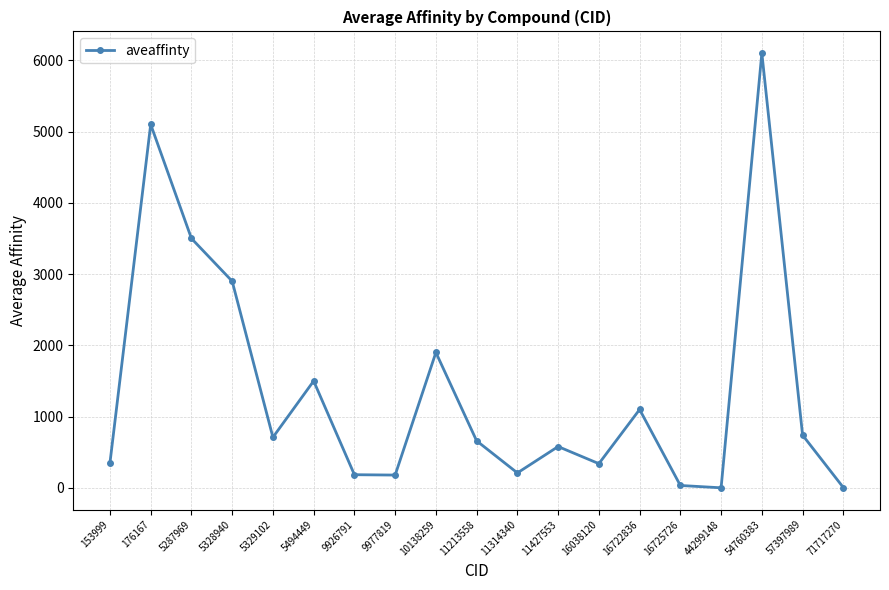

What is the value of the 9th point from the left?

1900.0